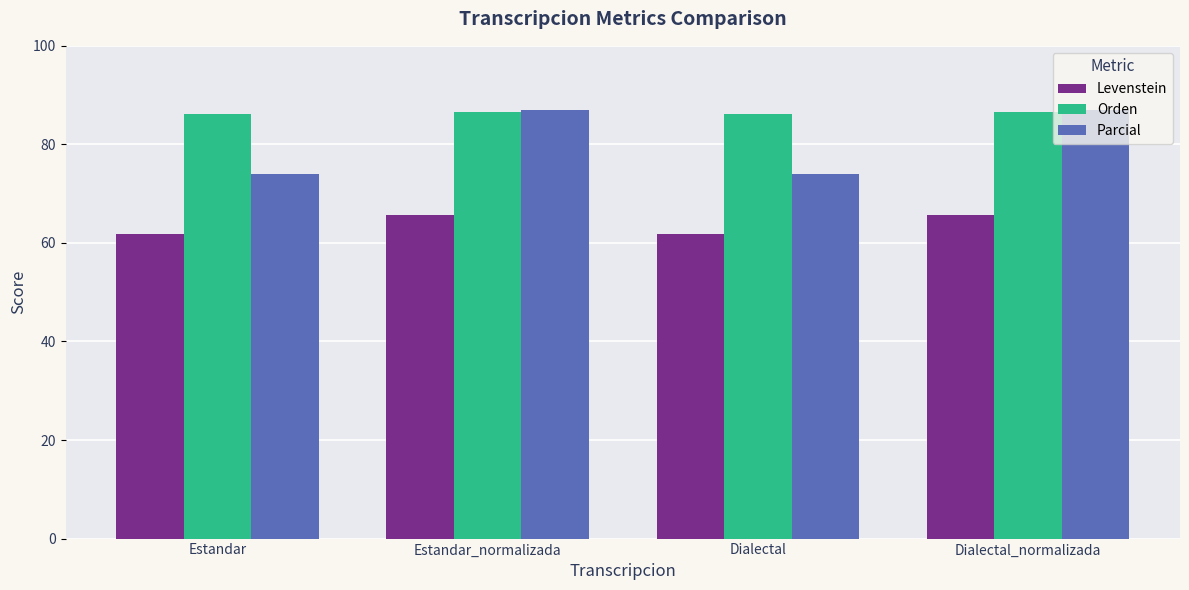

Count the number of data series in this chart.

3